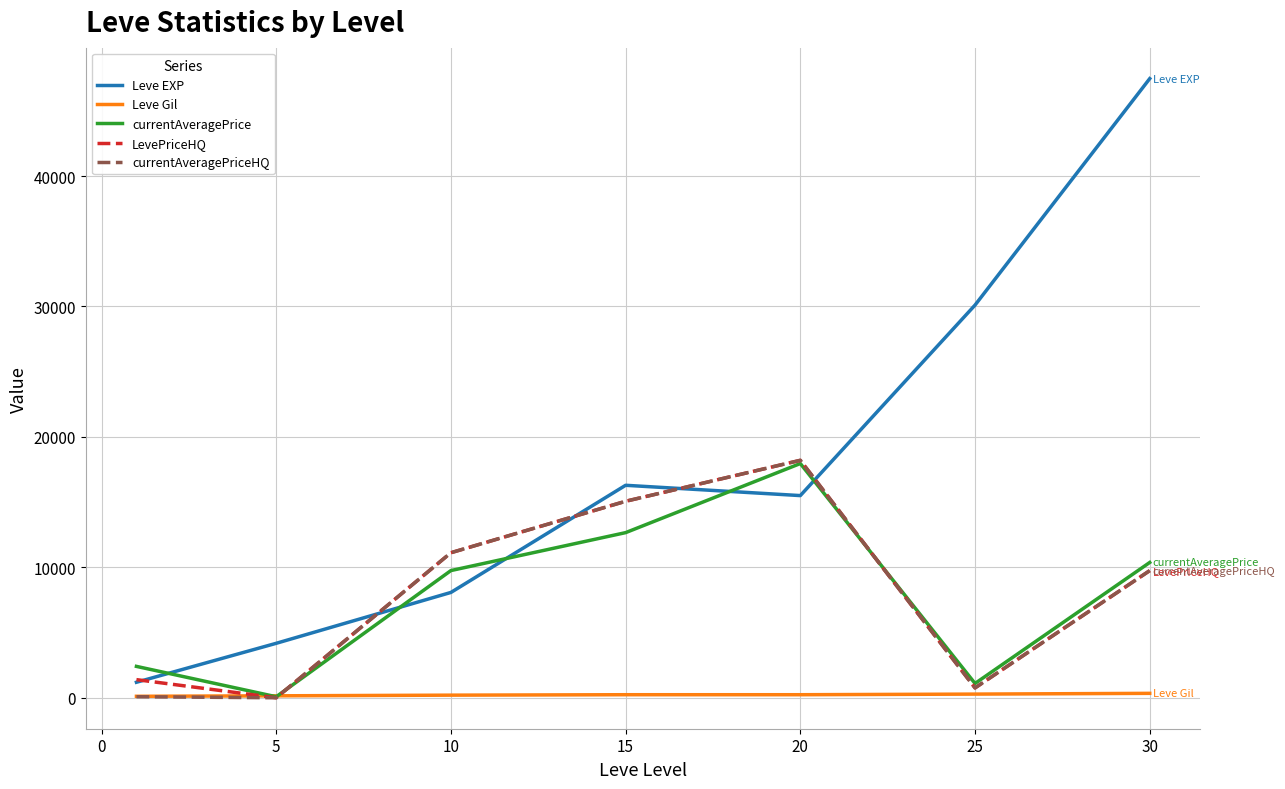

How many categories are shown in the chart?

7